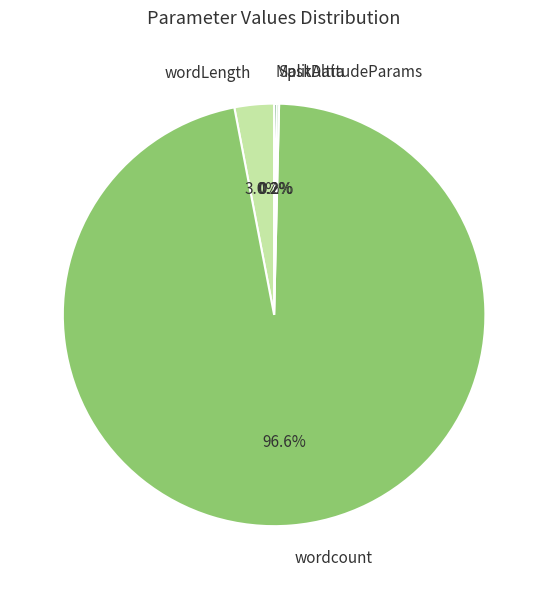

What is the majority slice?

wordcount